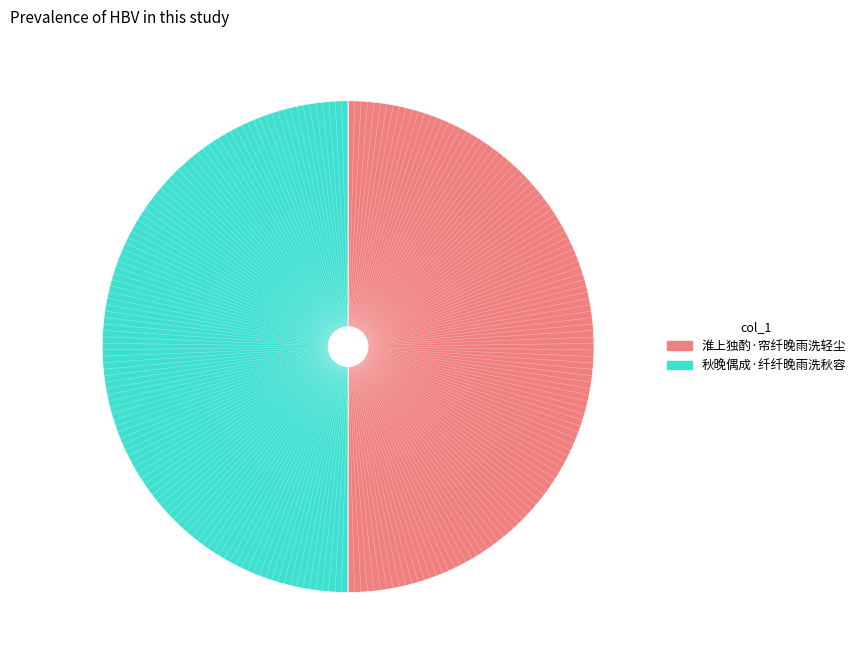

Count the number of slices in the pie.

2